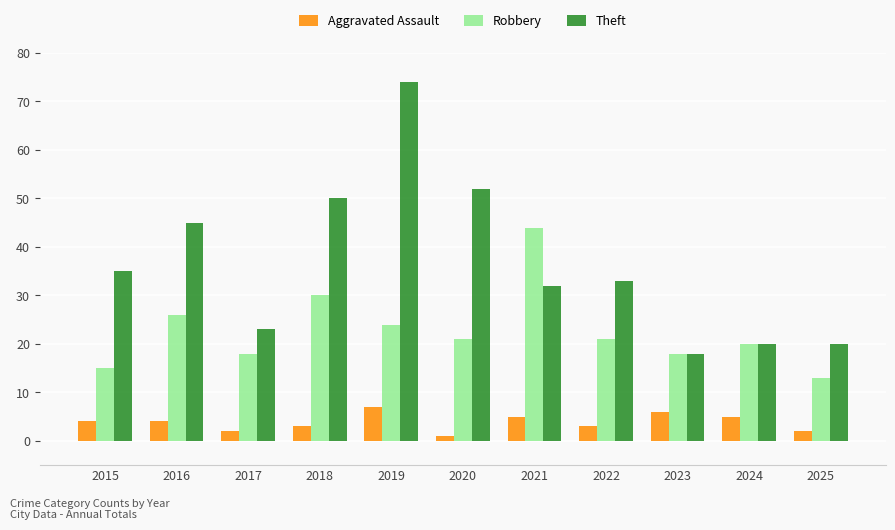

What is the total value across all series at 2016?

75